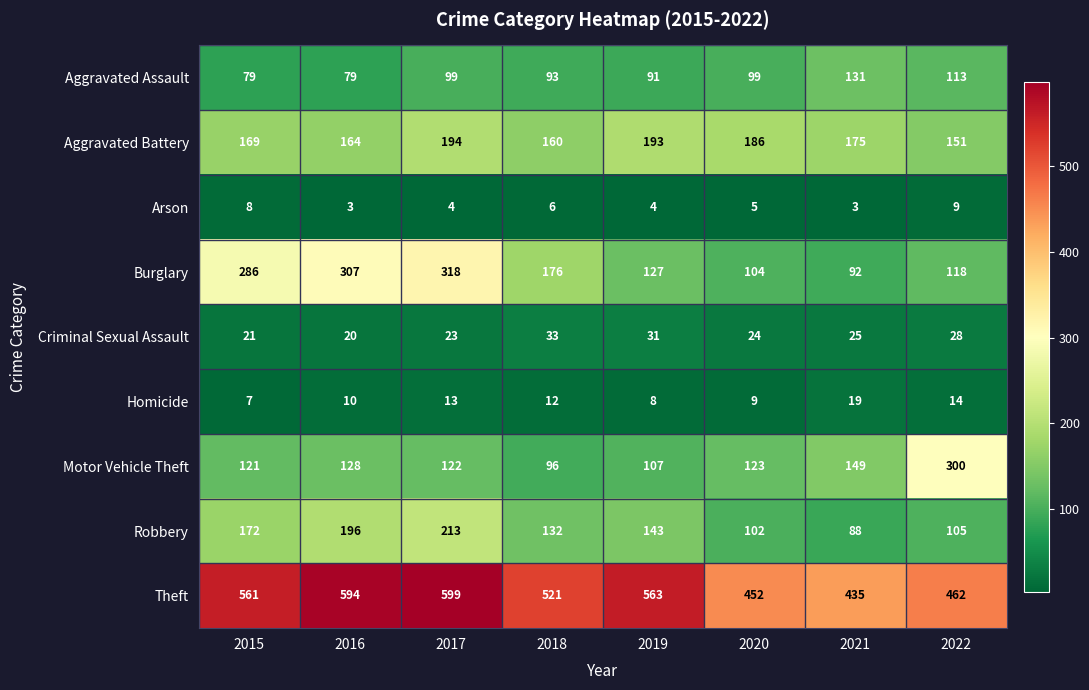

What is the greatest value displayed?

599